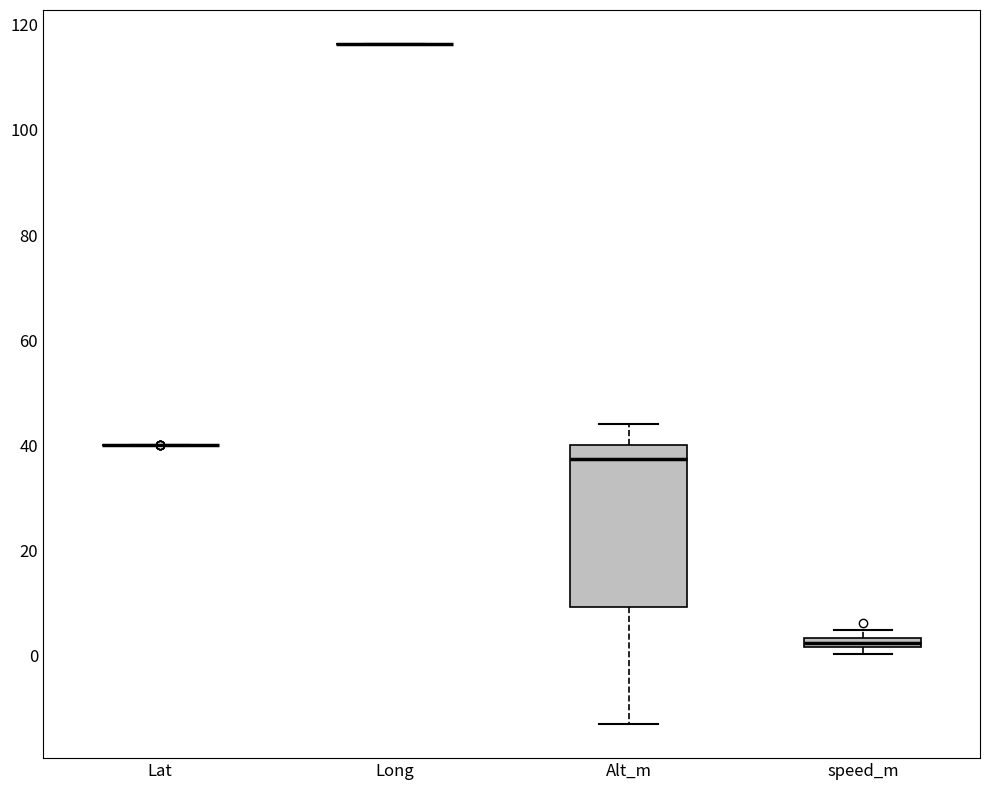

Where is the upper edge of the box for speed_m on the y-axis? The values are not printed on the chart, so give them approximately, as read against the axis.

4